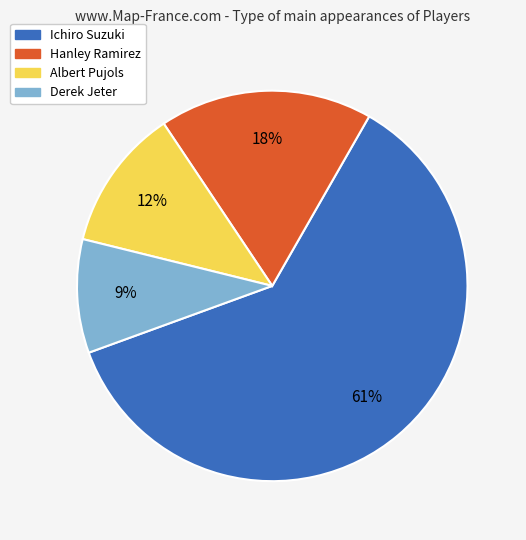

How many segments does this pie chart have?

4